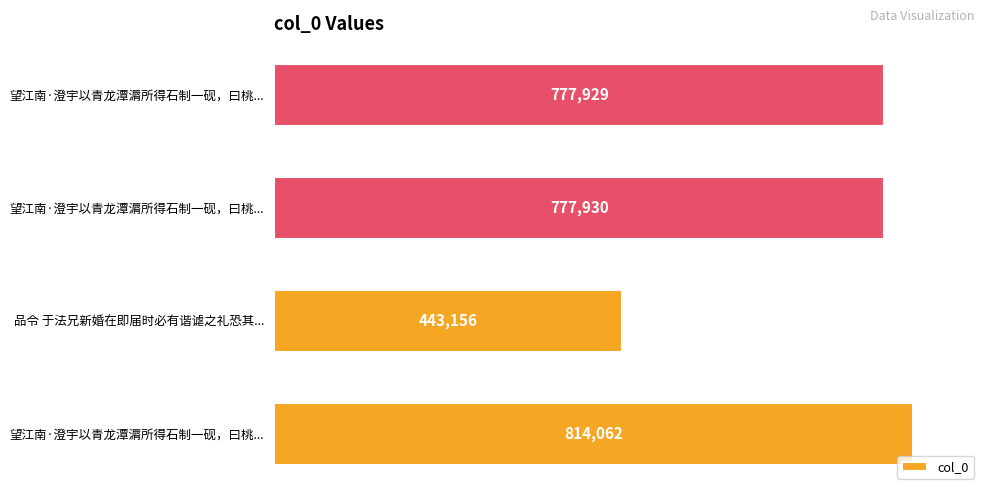

Does the chart contain any negative values?

No